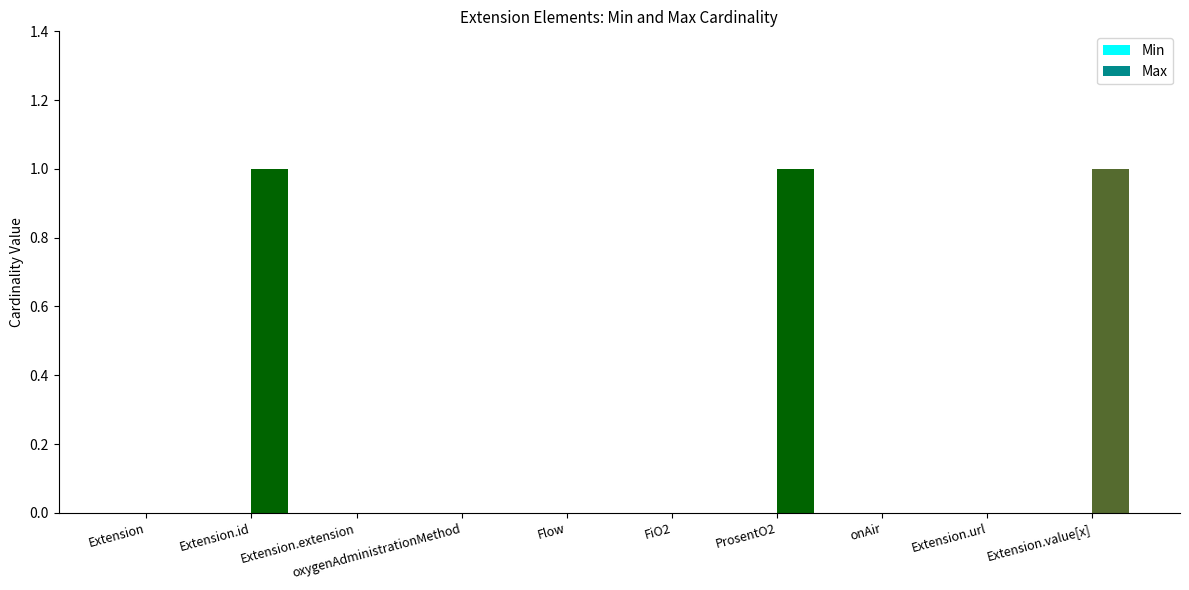

What is the change in value from Extension.extension to Extension.value[x]?

+1